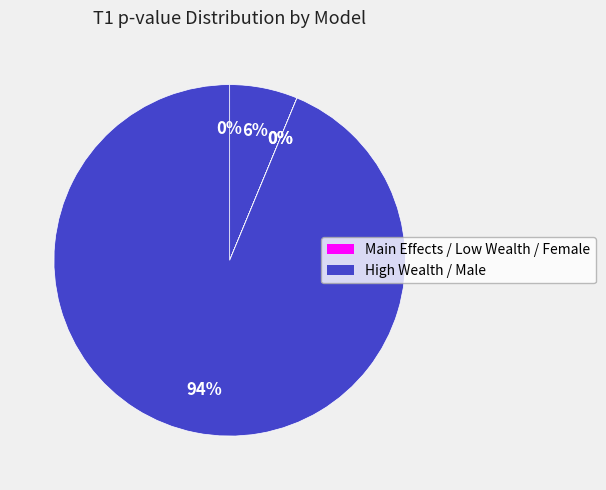

How many segments does this pie chart have?

5